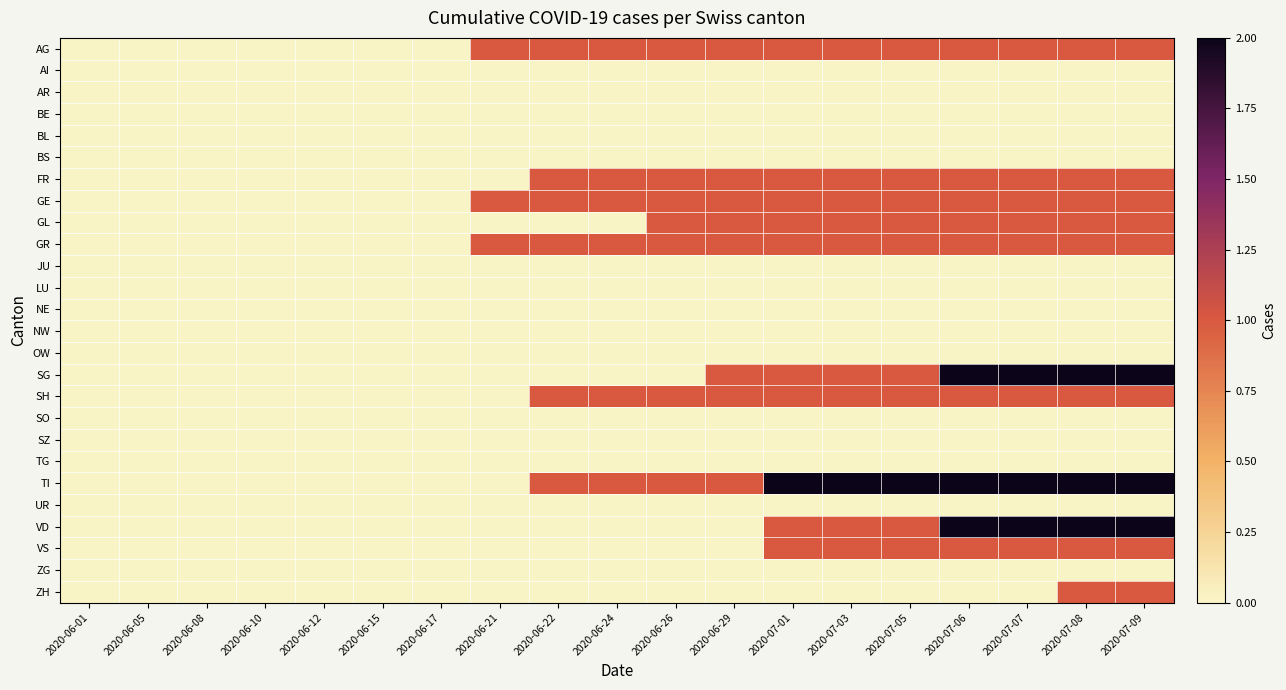

At which category is the sum across all series the highest?

2020-07-08